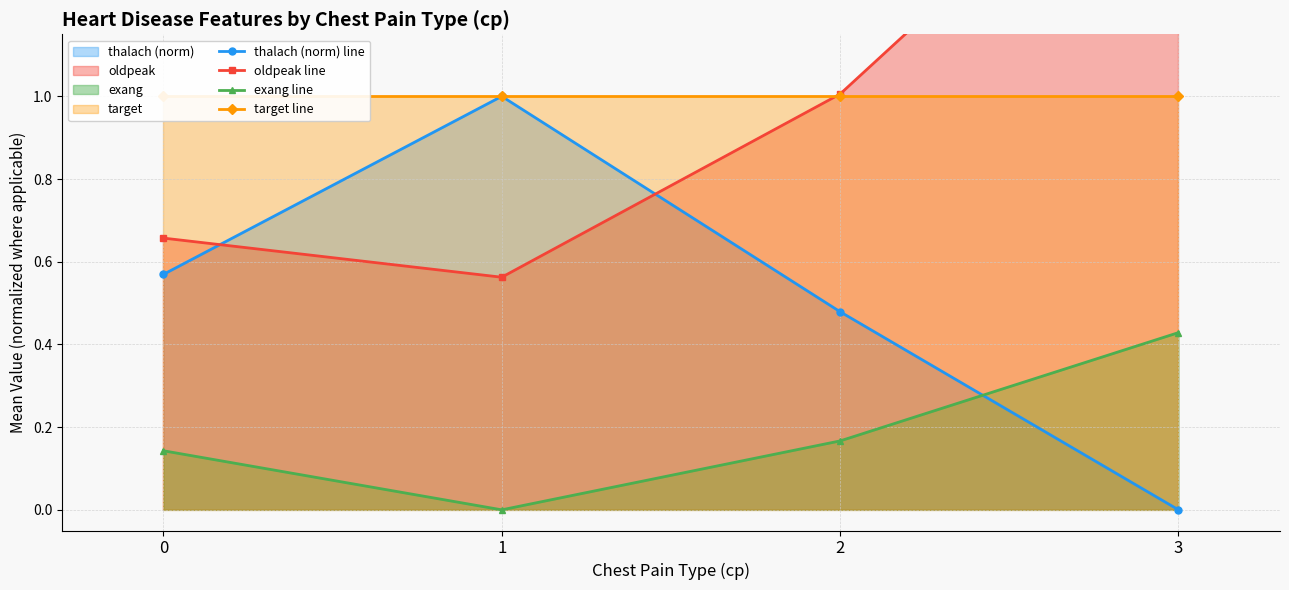

Rank the series at 1 from lowest to highest value.

exang line, oldpeak line, thalach (norm) line, target line